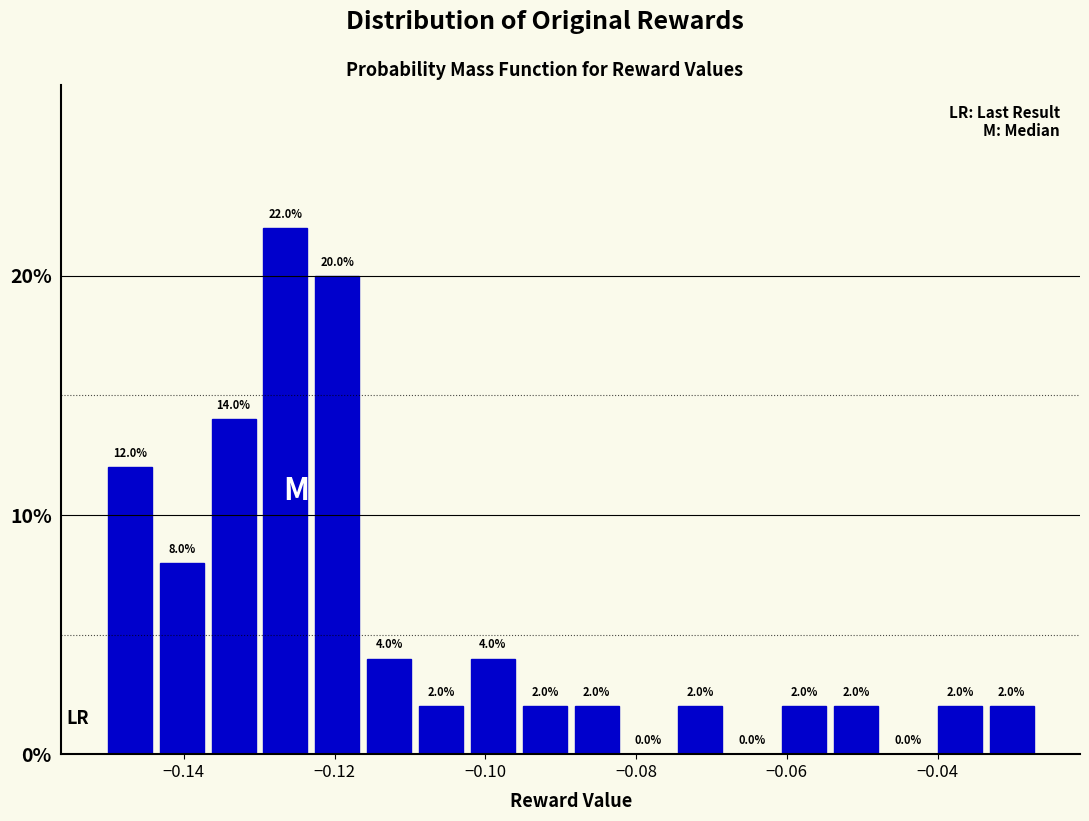

Read against the x-axis, roughly where is the centre of the tallest bar?

-0.126